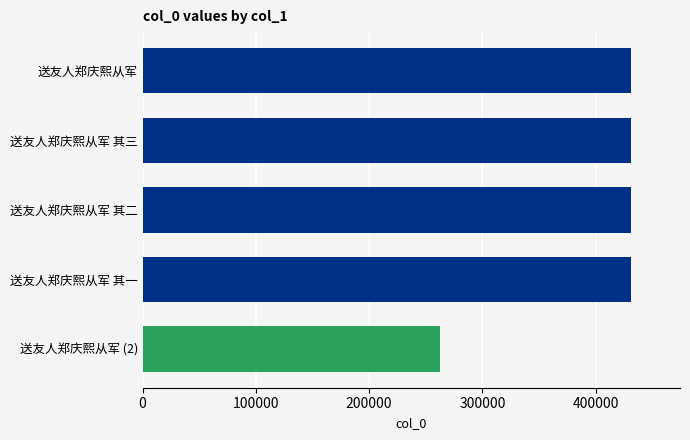

What is the maximum value shown in the chart?

431303